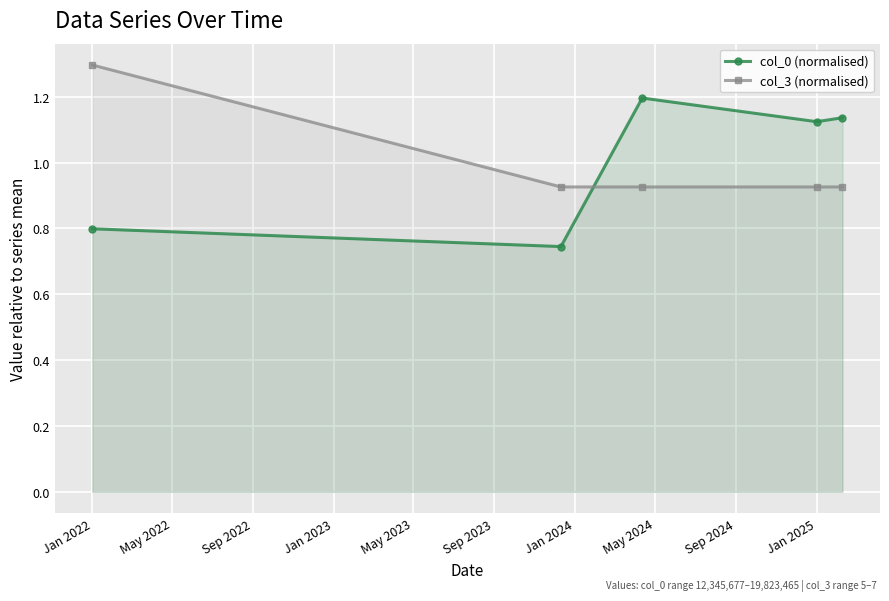

What position from the left is Jan 2022?

1